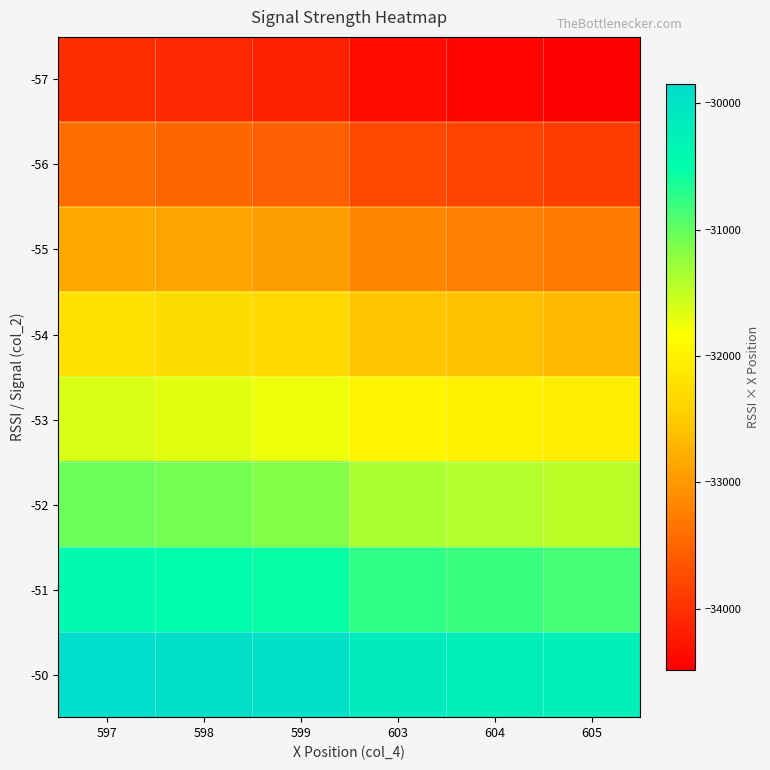

At which category is the sum across all series the highest?

597